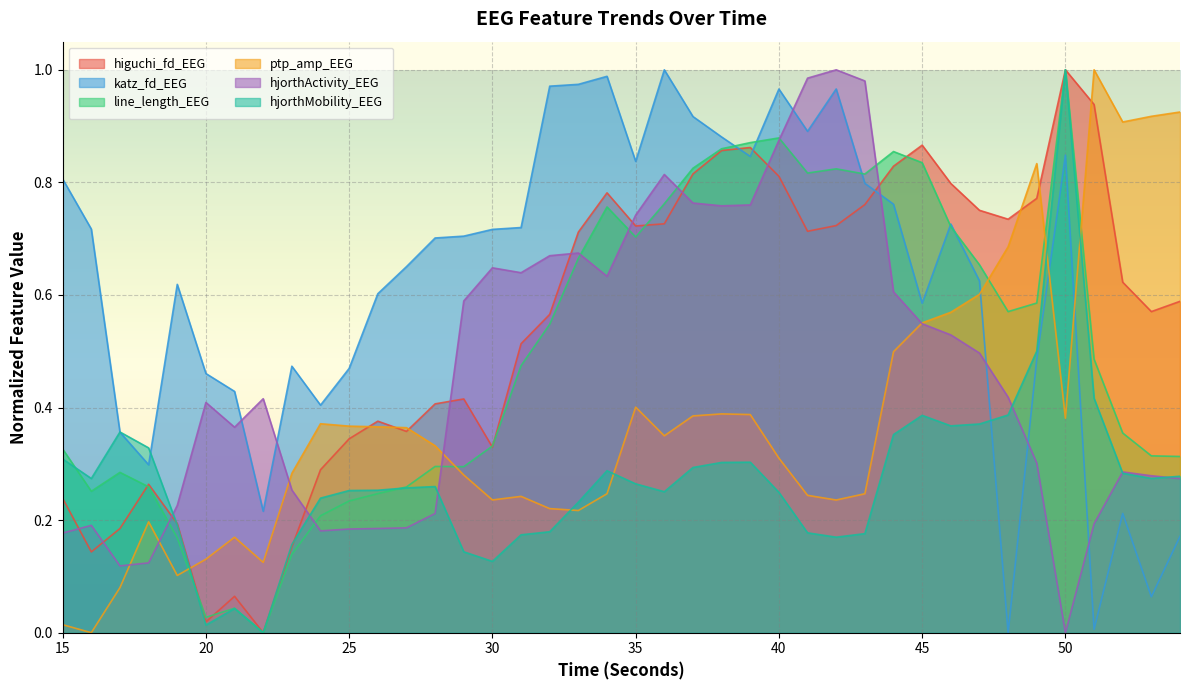

How many interior local peaks does the higuchi_fd_EEG series have?

8